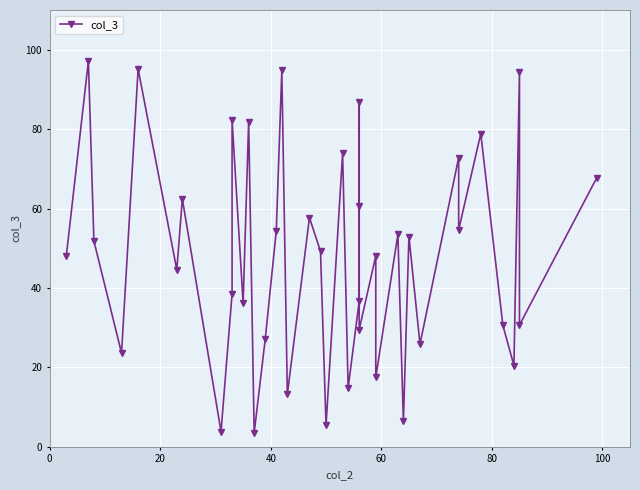

What is the difference between the second highest and minimum values?

91.6